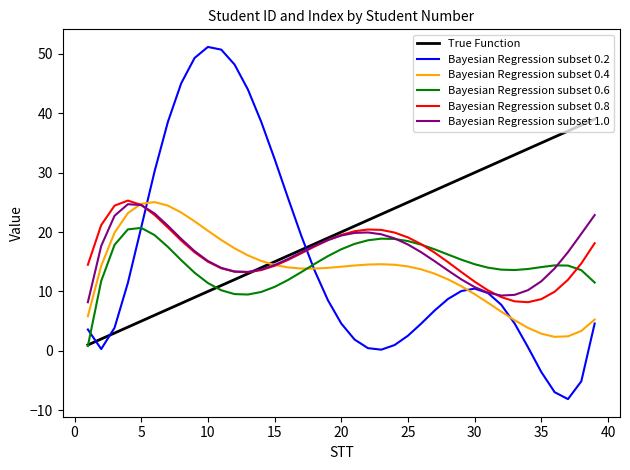

Which series has the largest range (max minus min)?

Bayesian Regression subset 0.2